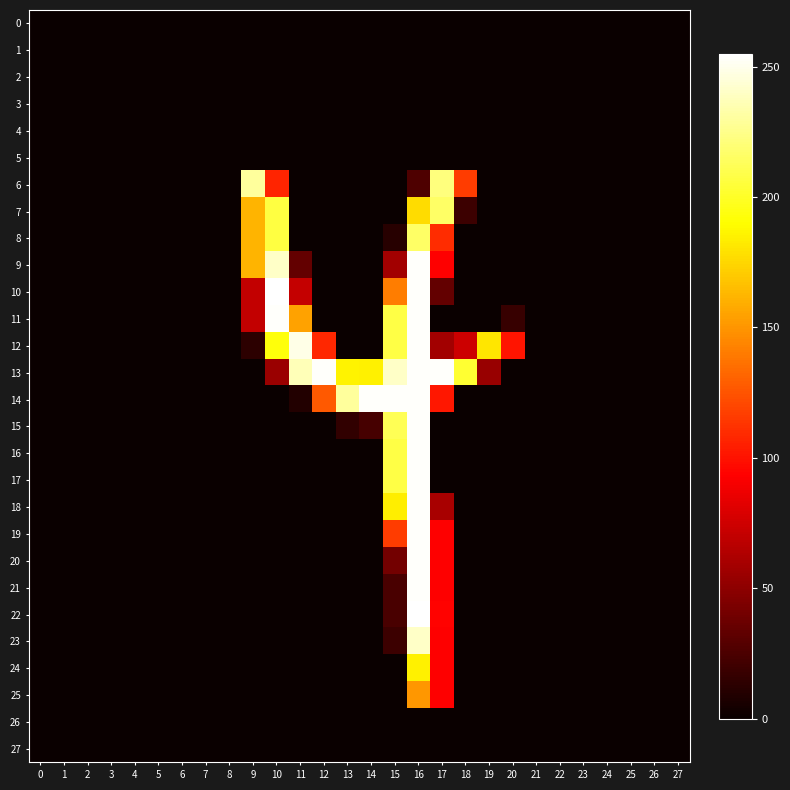

List the series in order of their peak value, lowest first.

0, 1, 2, 3, 4, 5, 26, 27, 25, 24, 7, 8, 6, 23, 9, 11, 12, 13, 14, 15, 16, 17, 18, 19, 20, 21, 10, 22